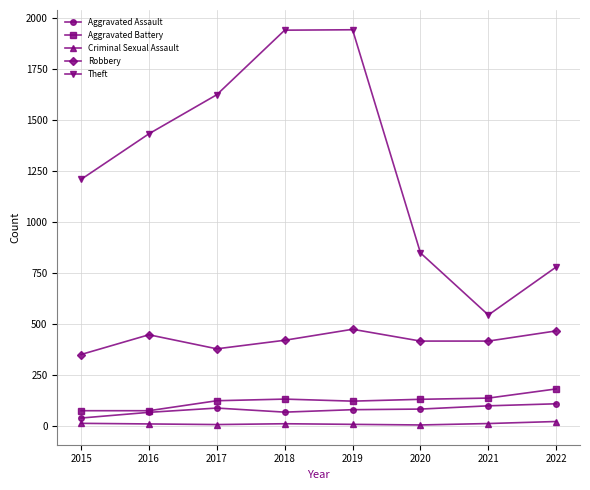

What is the maximum value shown in the chart?

1944